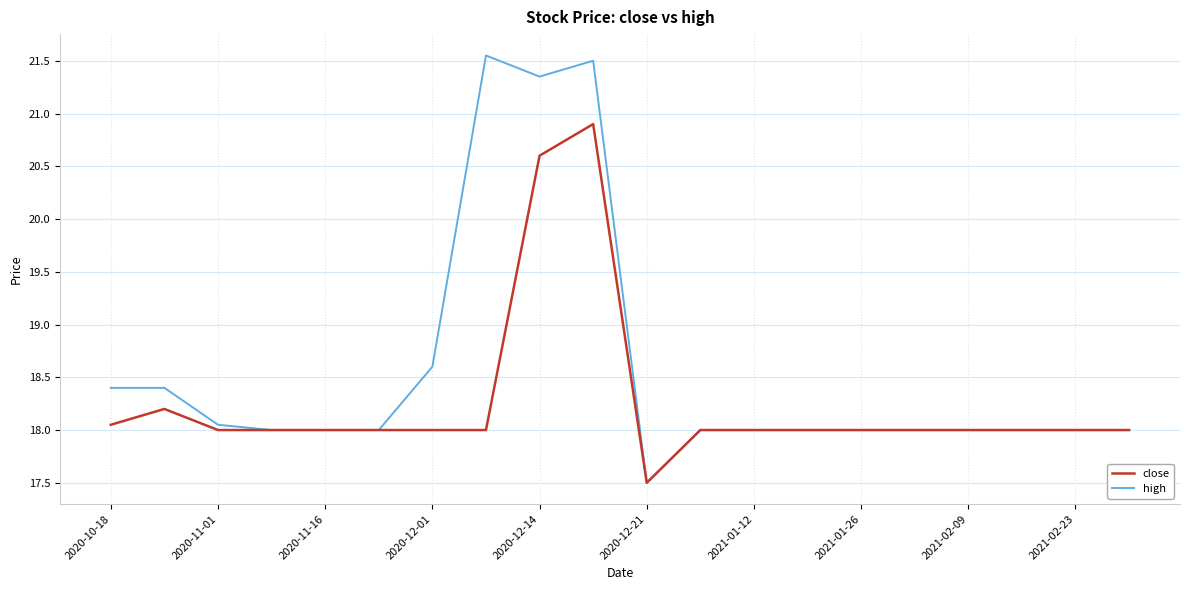

Which series has the largest total across all categories?

high